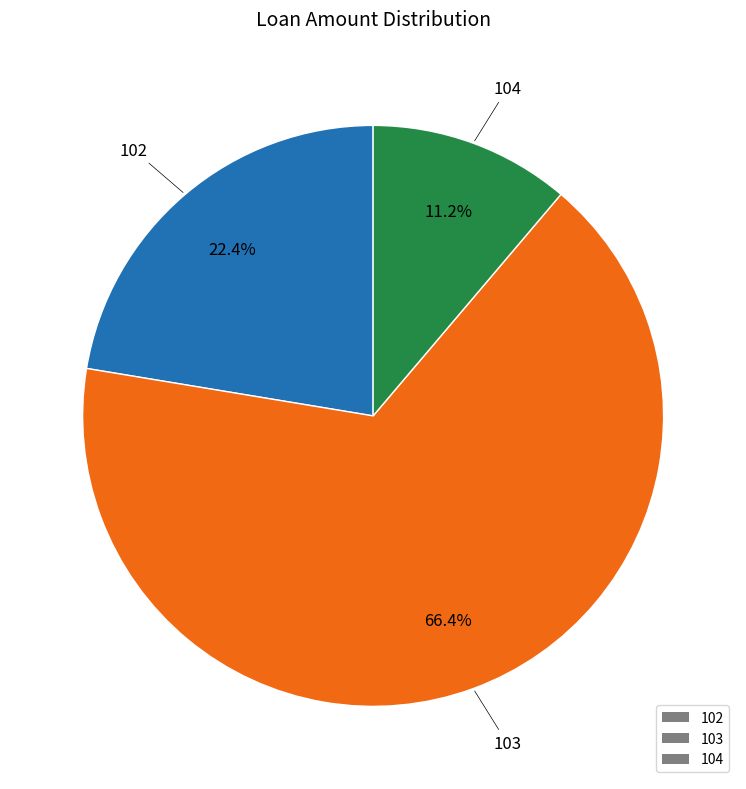

Combined, do 102 and 103 account for over 50%?

Yes